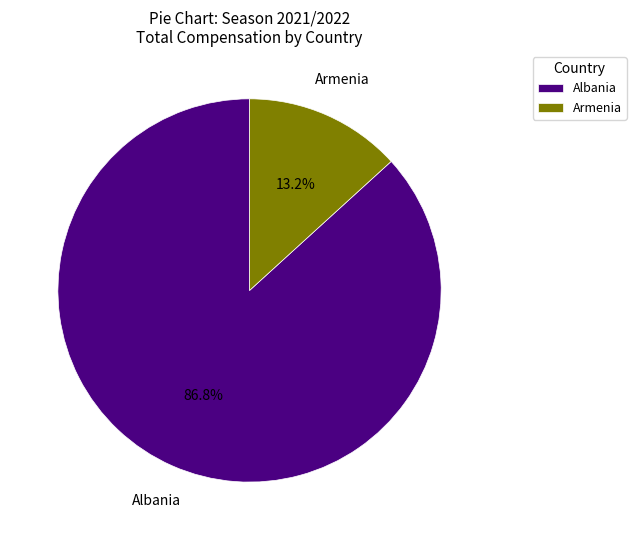

Combined, do Albania and Armenia account for over 50%?

Yes